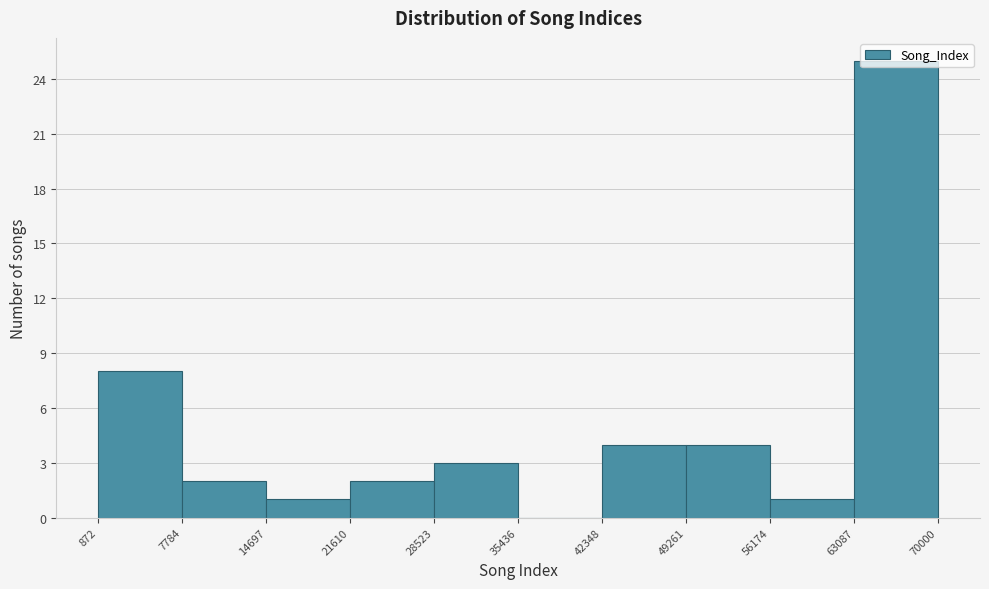

Reading left to right, transcribe this chart: for each bar, give the range it covers on the x-axis and its height. The values are not printed on the chart, so give them approximately, as read against the axis.

872 to 7784: 8
7784 to 14697: 2
14697 to 21610: 1
21610 to 28523: 2
28523 to 35436: 3
35436 to 42348: 0
42348 to 49261: 4
49261 to 56174: 4
56174 to 63087: 1
63087 to 70000: 25